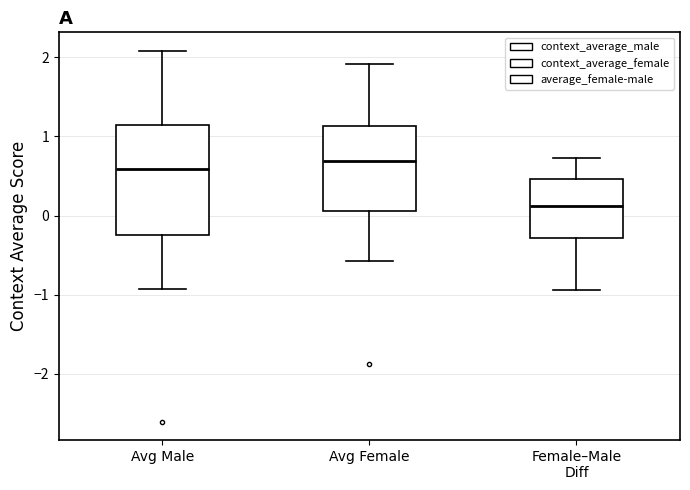

Where is the upper edge of the box for Female–Male Diff on the y-axis? The values are not printed on the chart, so give them approximately, as read against the axis.

0.5